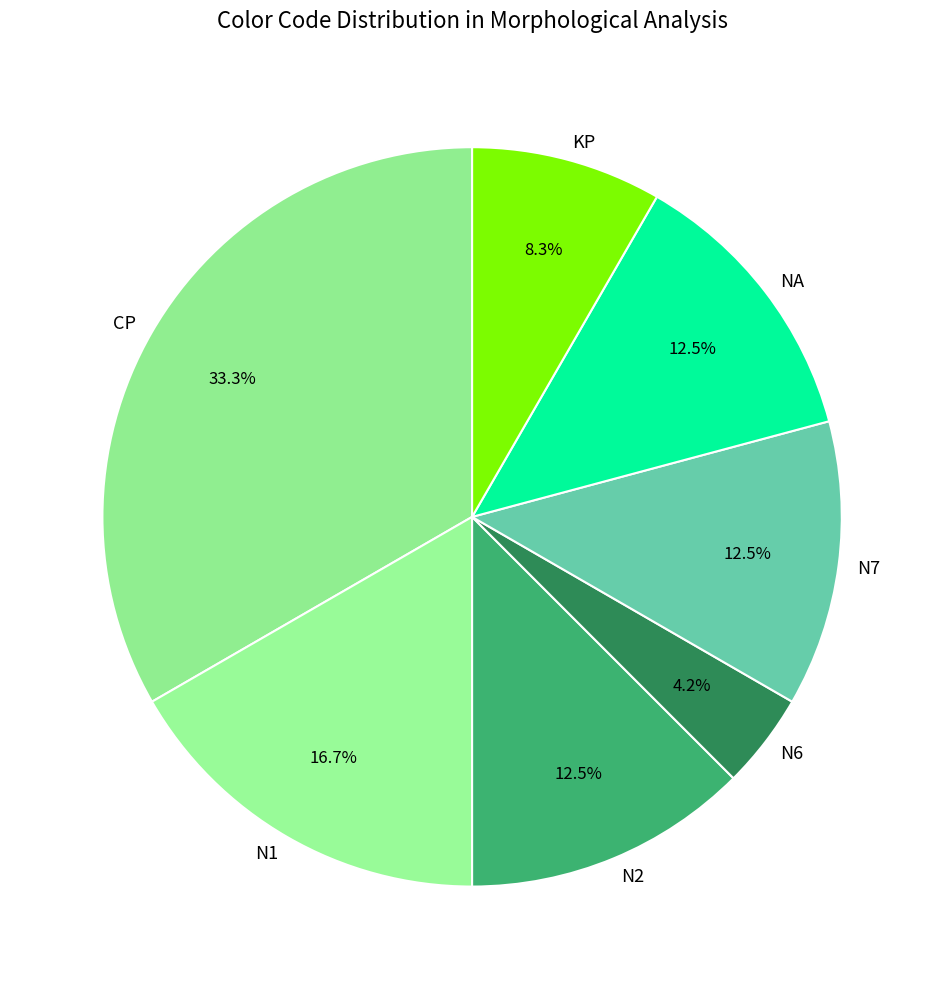

What is the ratio of the value at KP to the value at N7?

0.7